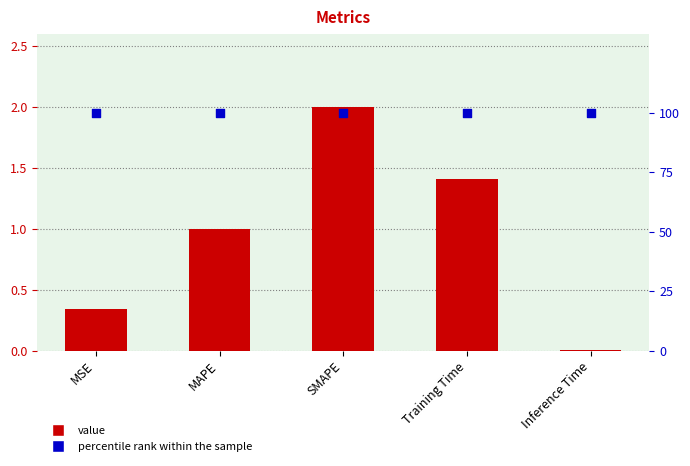

Is the value of value at Inference Time greater than the value of percentile rank within the sample at MSE?

No